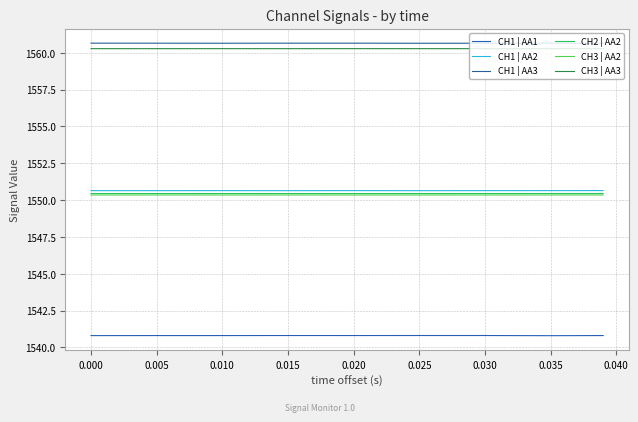

What is the average value of the CH1 | AA1 series?

1540.8